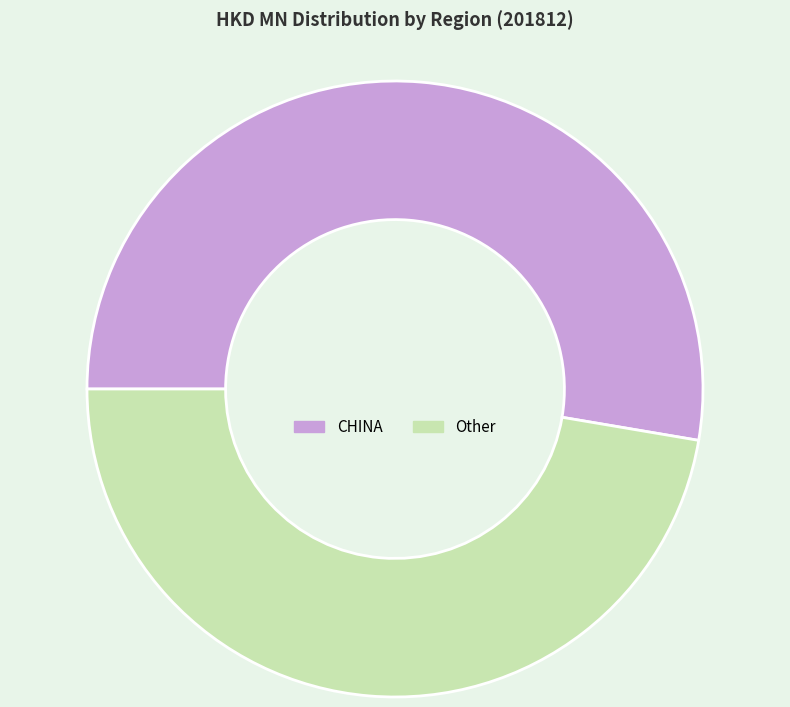

Do Other and CHINA together represent more than half of the pie?

Yes